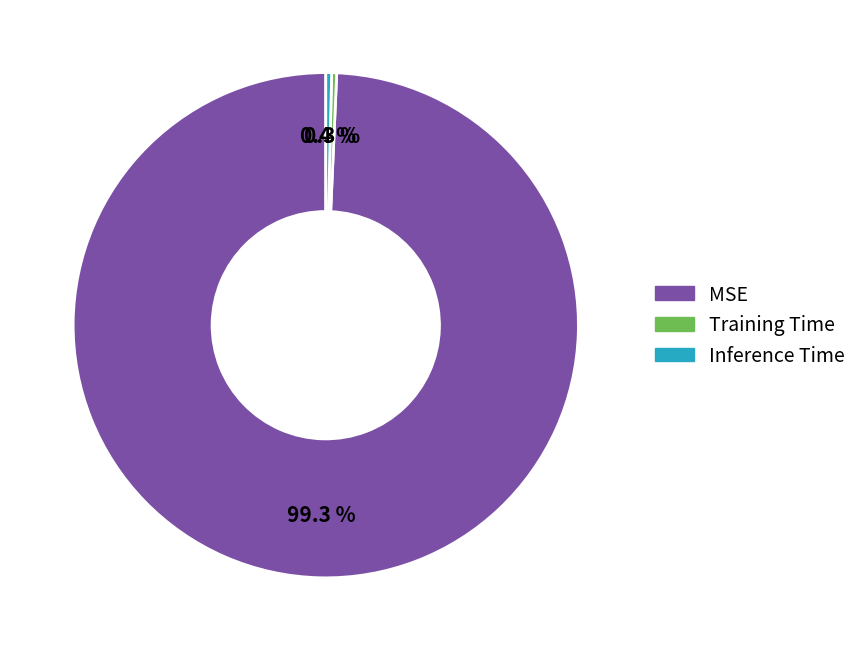

Combined, do MSE and Training Time account for over 50%?

Yes